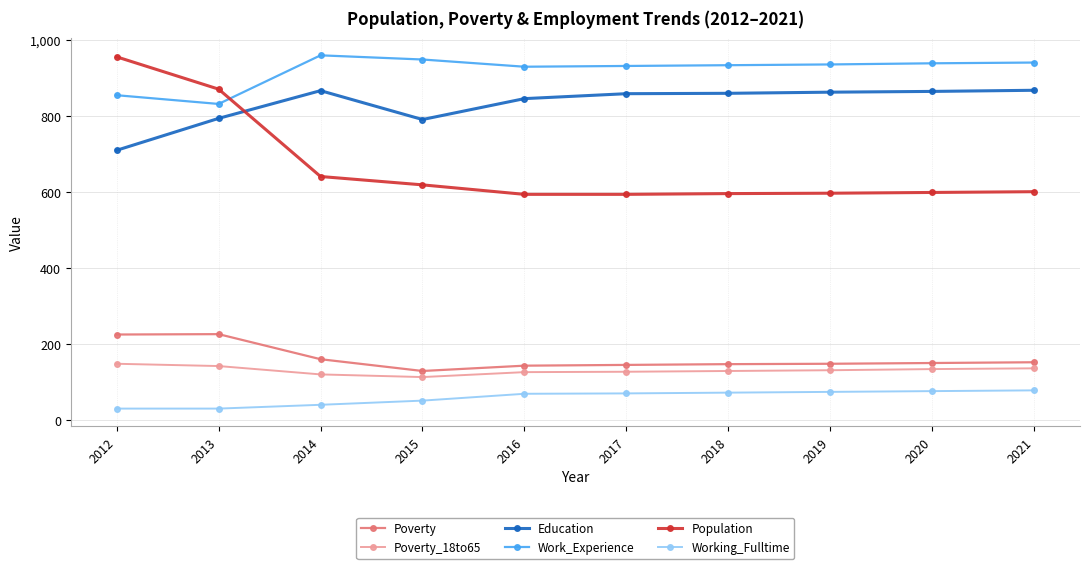

True or false: Education has more than 0 points higher than both neighbors.

True